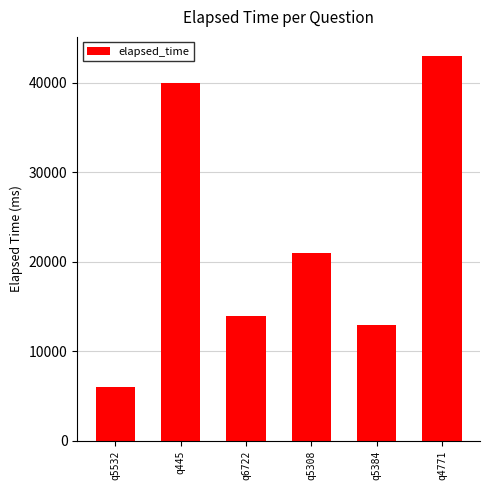

What is the label of the 6th bar from the left?

q4771